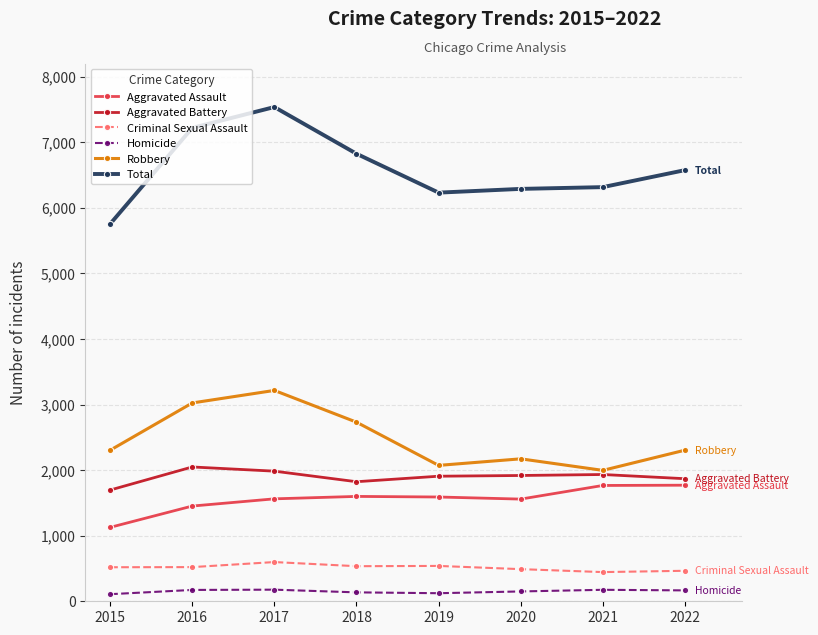

What is the average value of the Total series?

6592